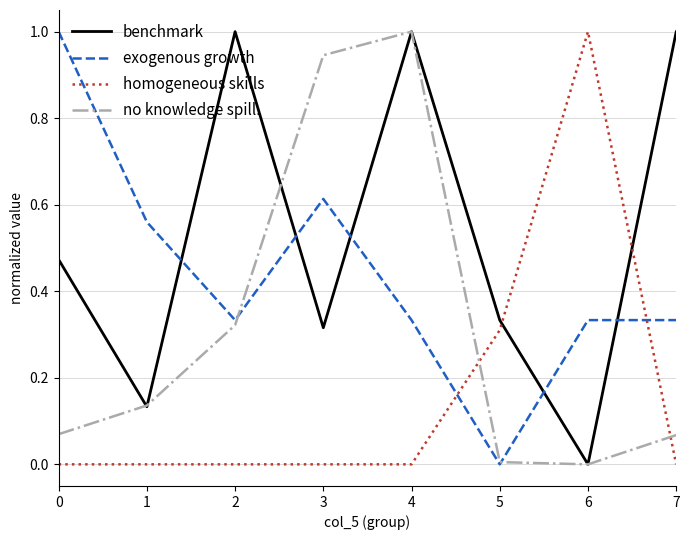

Rank the series at 2 from highest to lowest value.

benchmark, exogenous growth, no knowledge spill., homogeneous skills